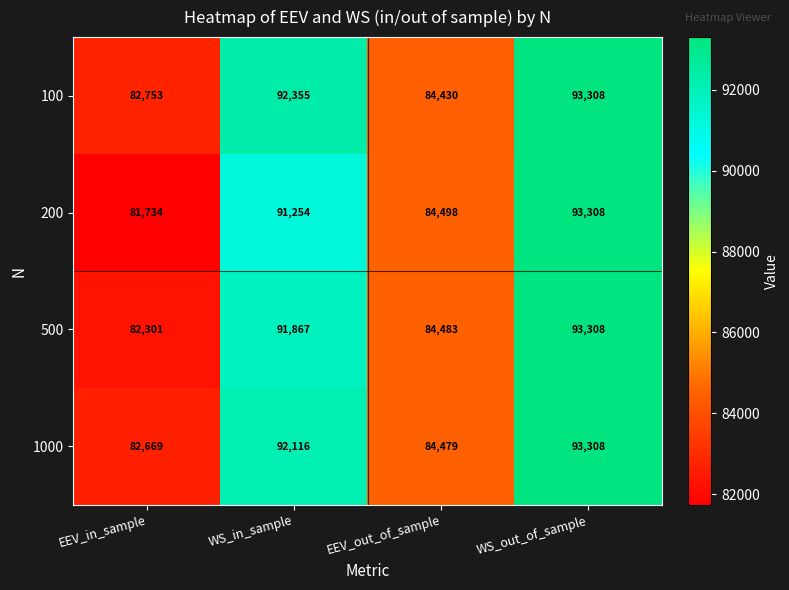

Is it true that 1000 equals 84479 at EEV_out_of_sample?

True